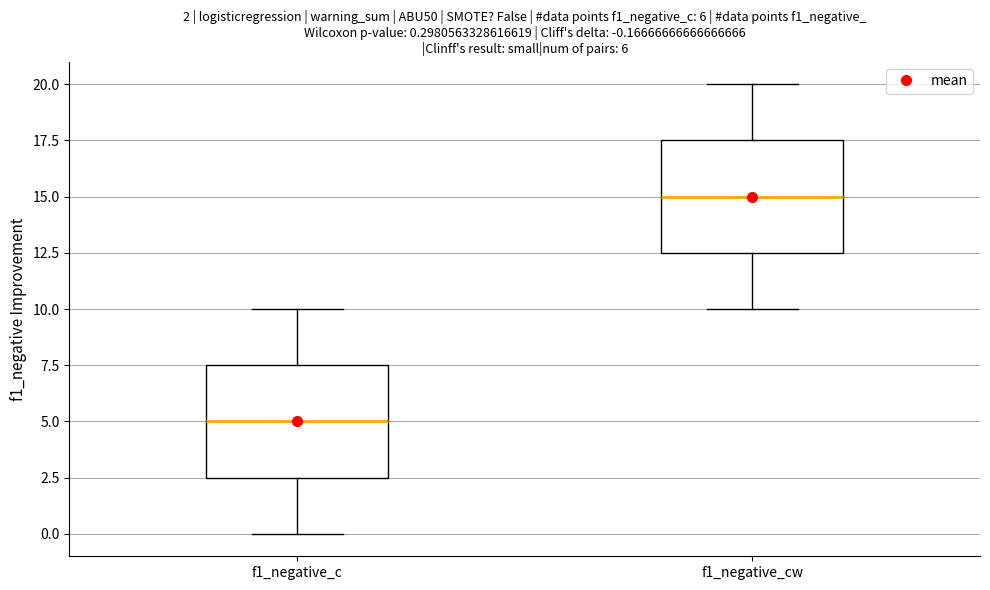

Which box has the lowest median line?

f1_negative_c